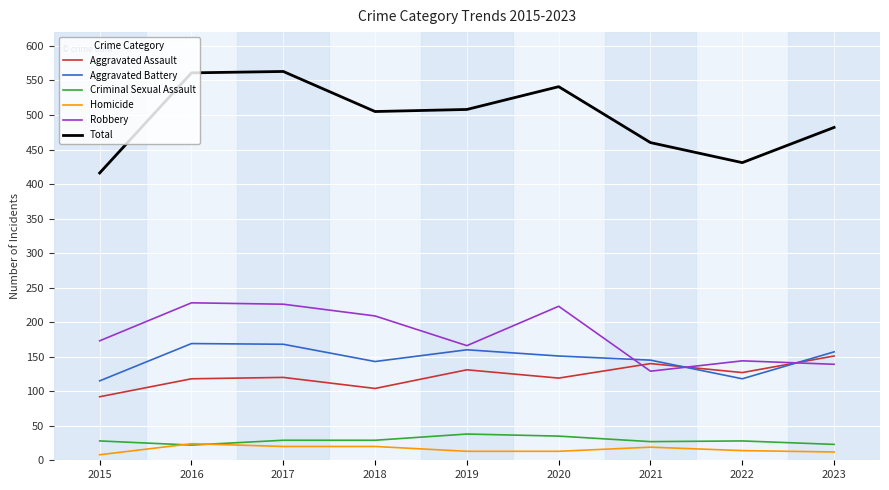

True or false: Aggravated Battery and Robbery cross at least once.

True